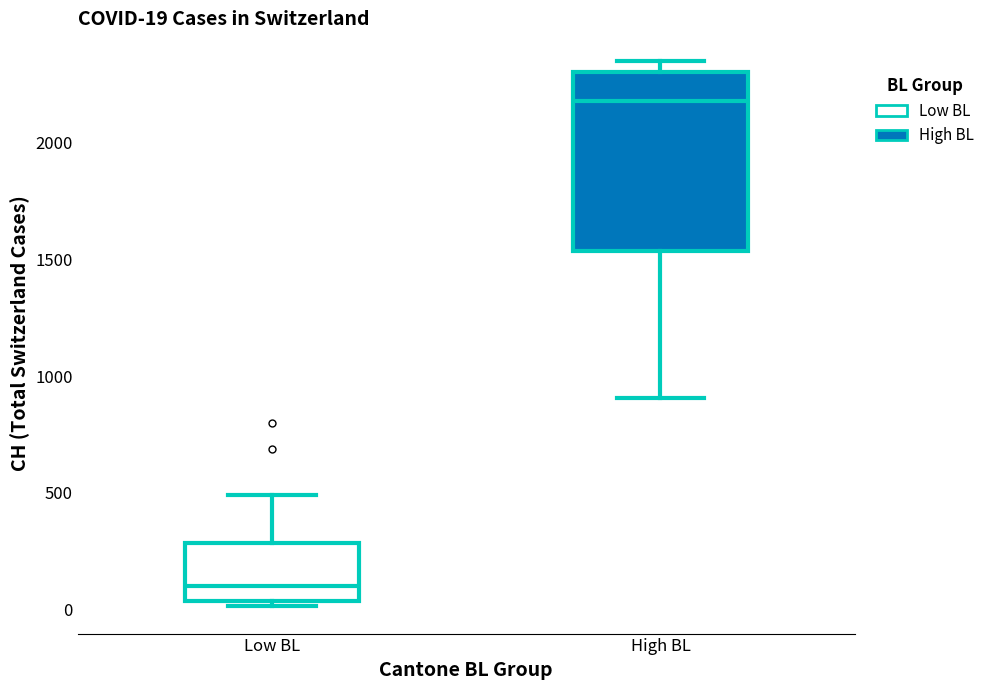

Which box has the lowest median line?

Low BL